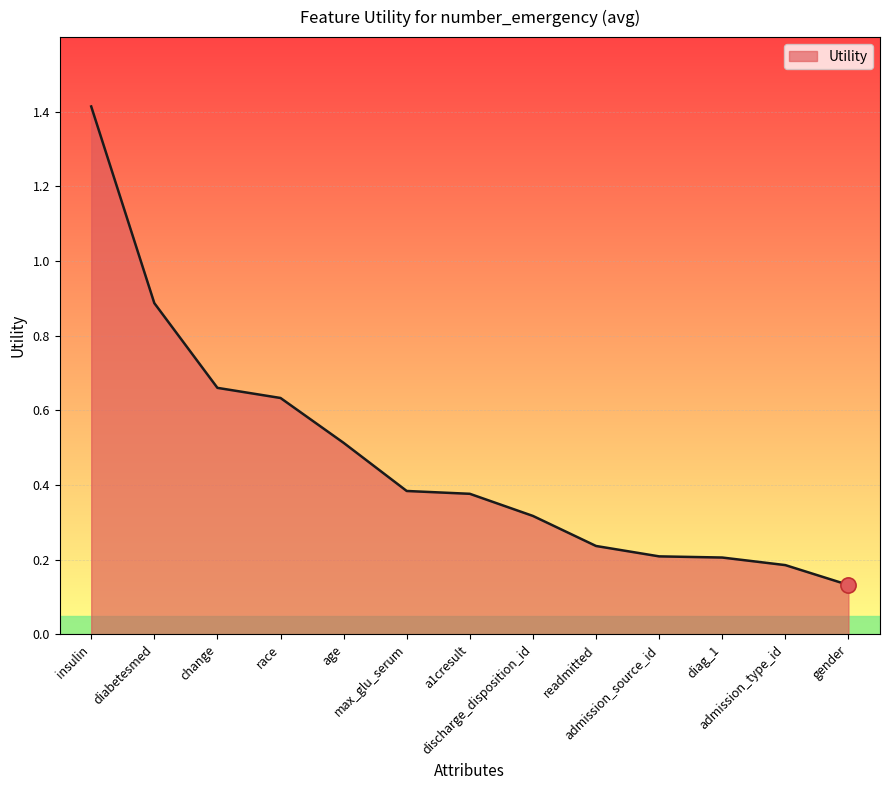

Between age and readmitted, which is larger?

age